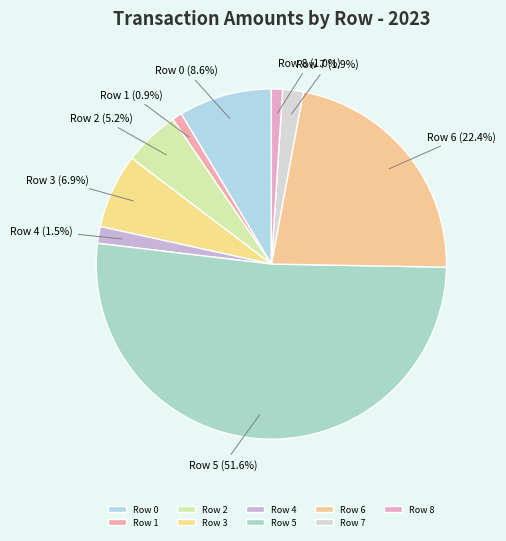

What is the largest slice in the pie chart?

Row 5